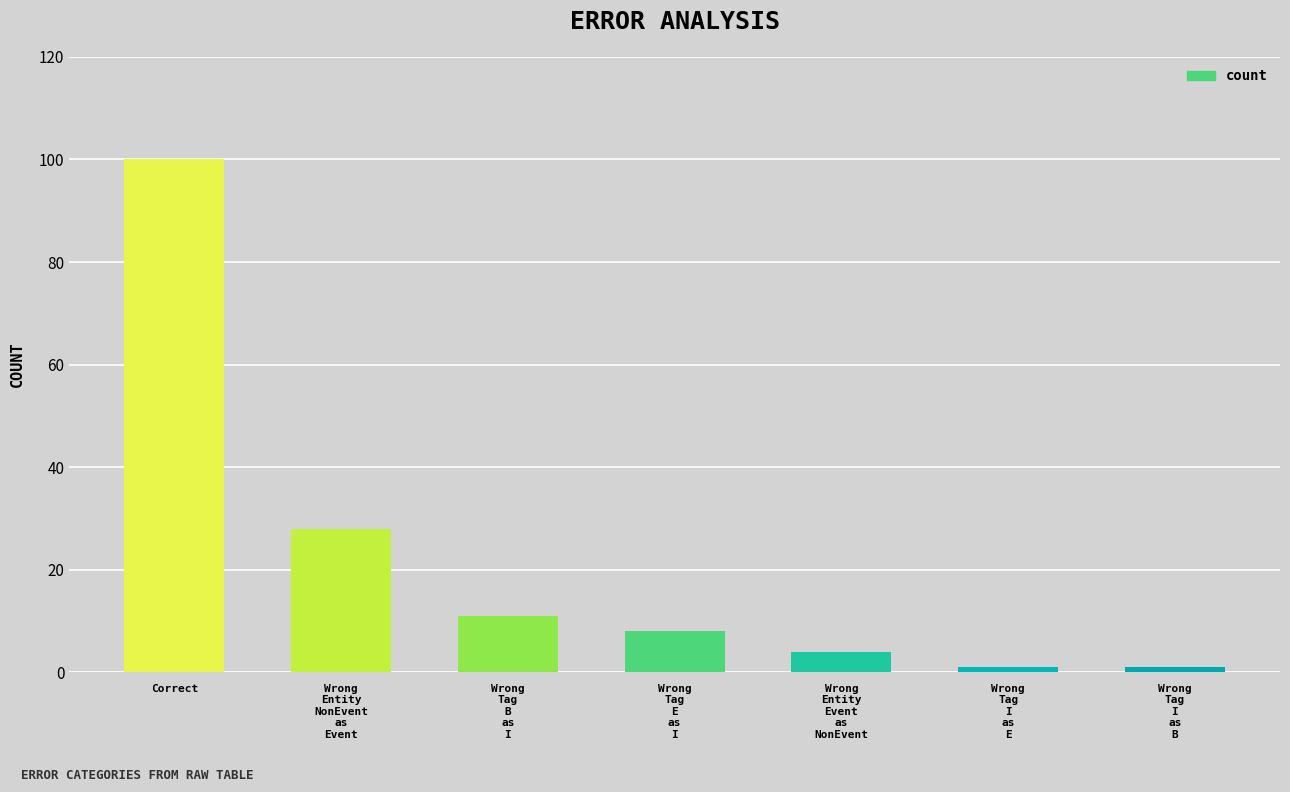

At which label does the data first exceed 8?

Correct